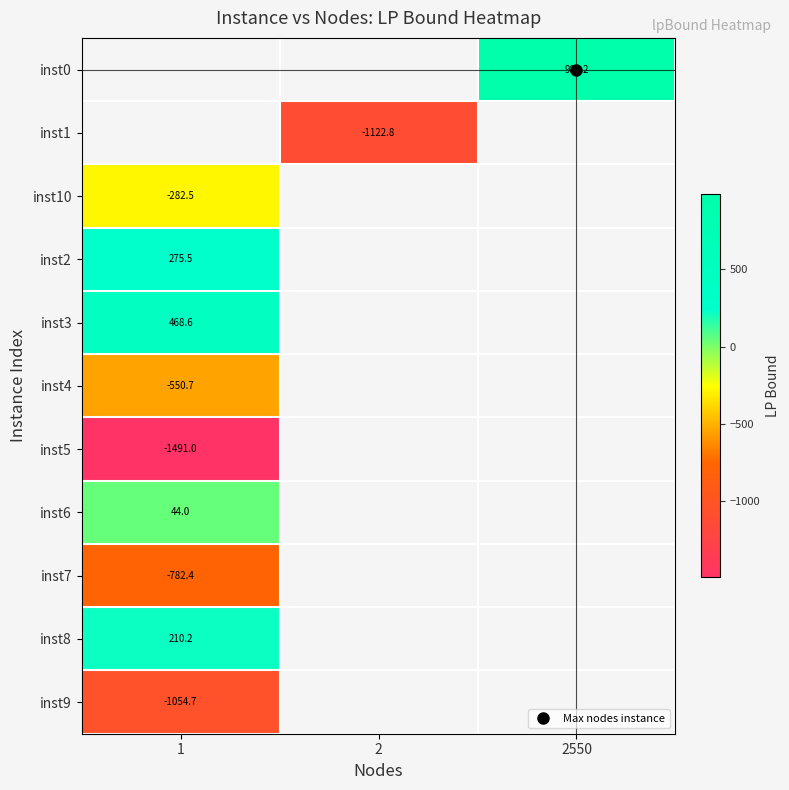

Which has a higher value, 1 or 2550?

2550